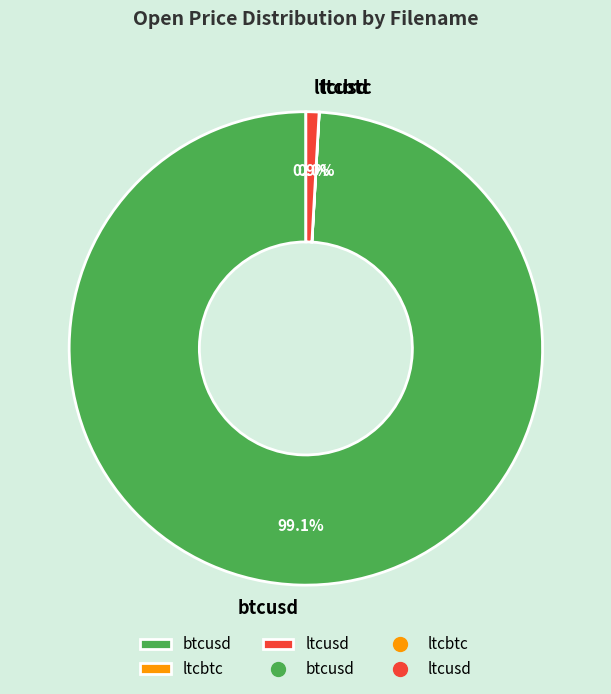

What is the largest slice in the pie chart?

btcusd